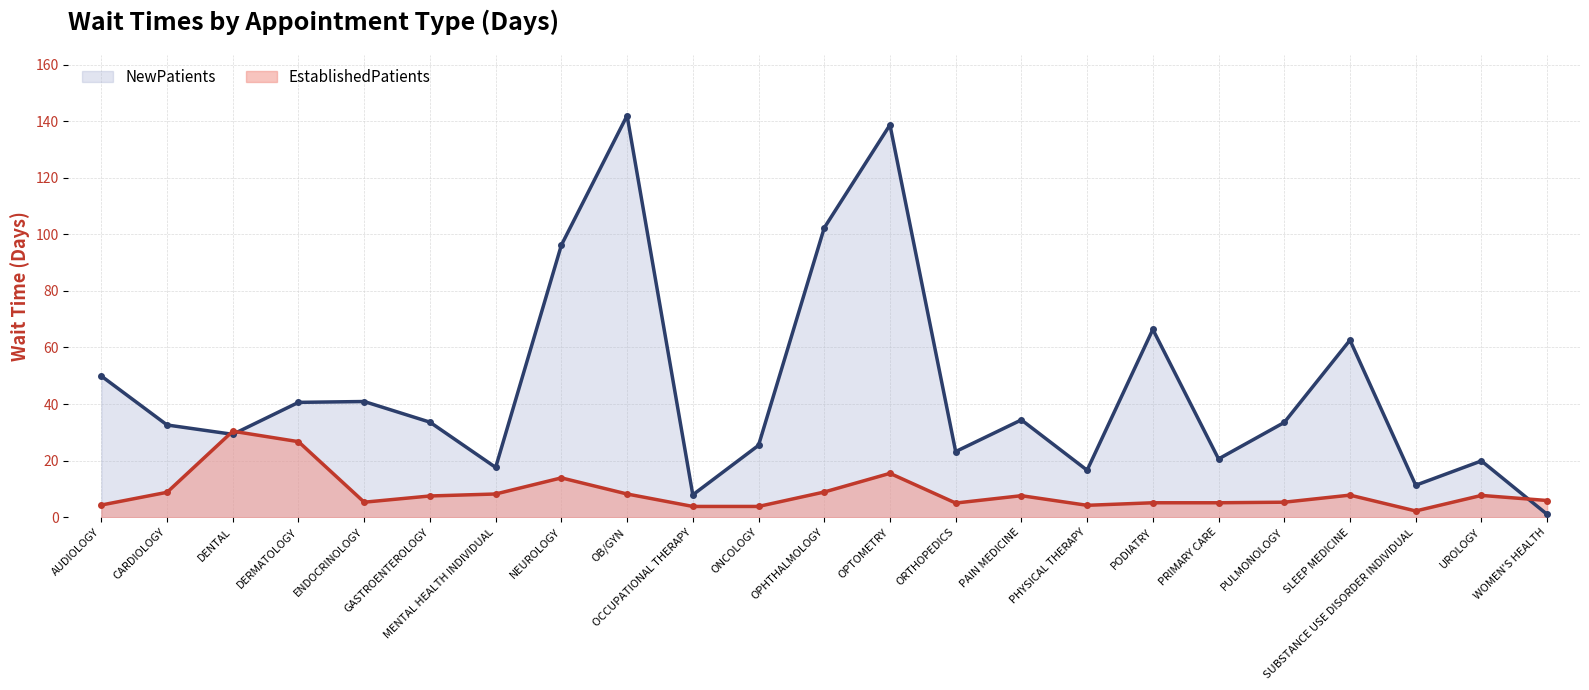

Which series has the largest total across all categories?

NewPatients